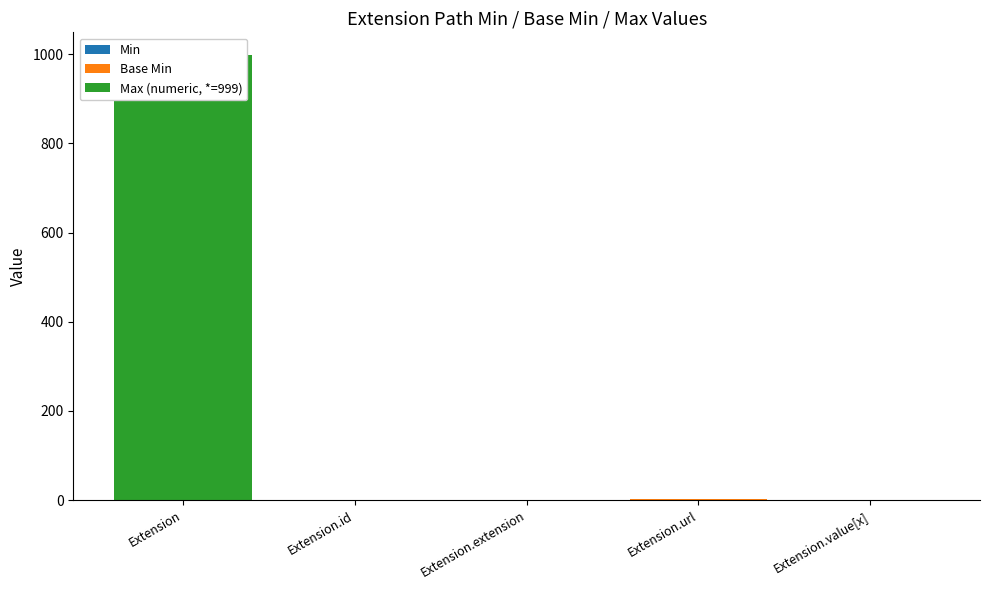

What is the average value of the Max (numeric, *=999) series?

200